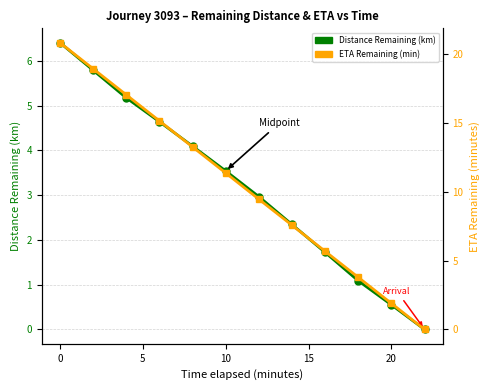

True or false: ETA Remaining (min) and Distance Remaining (km) cross at least once.

False